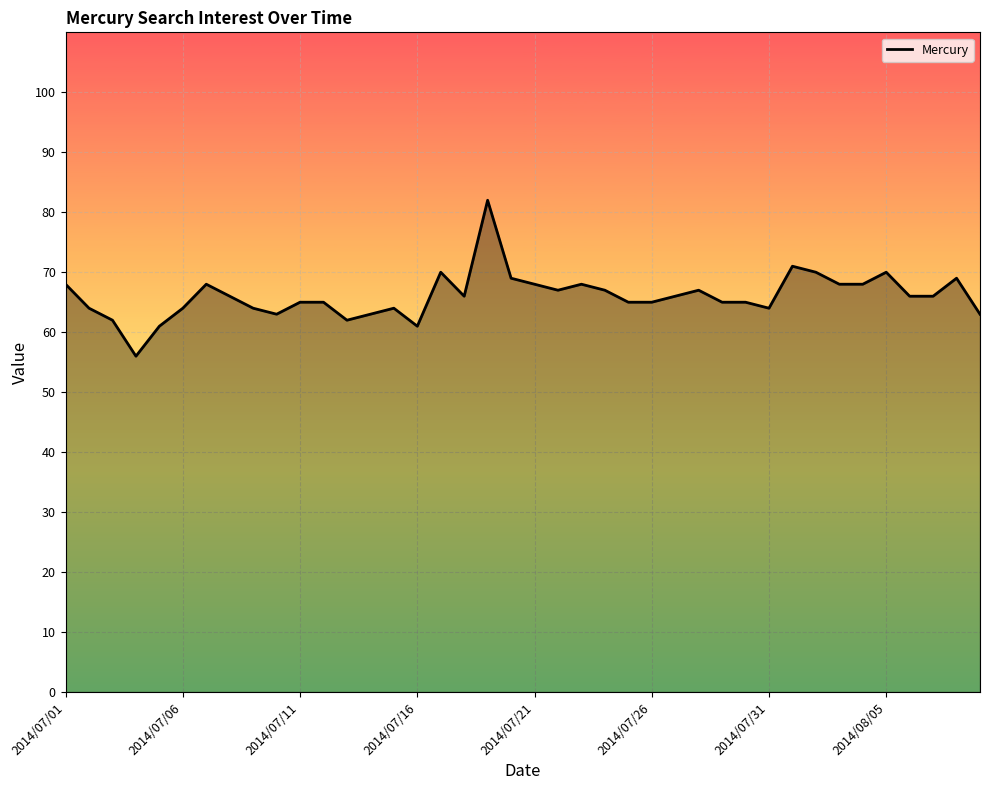

What is the maximum value shown in the chart?

82